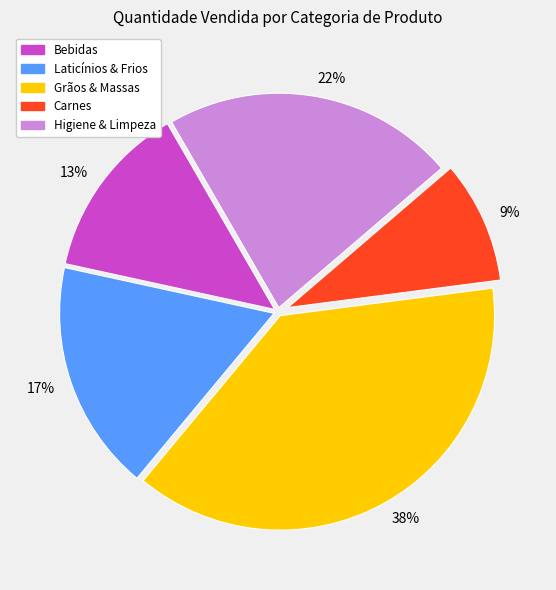

Is the sum of 22% and 9% greater than half?

No